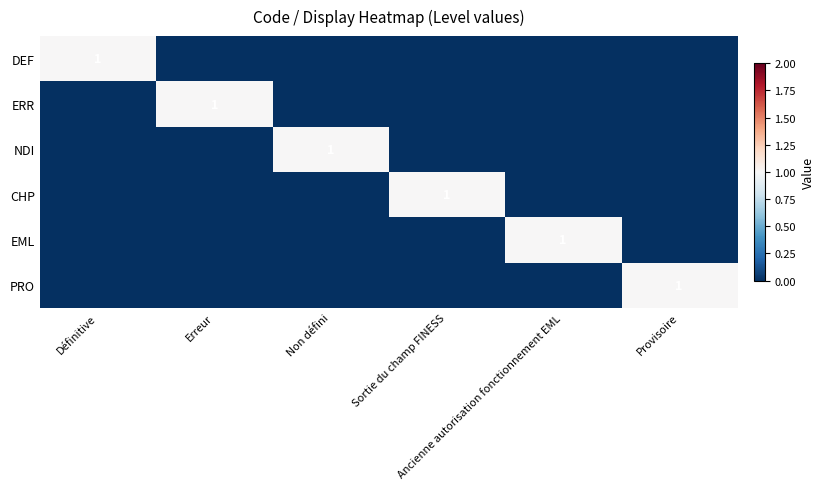

What is the highest value of the DEF series?

1